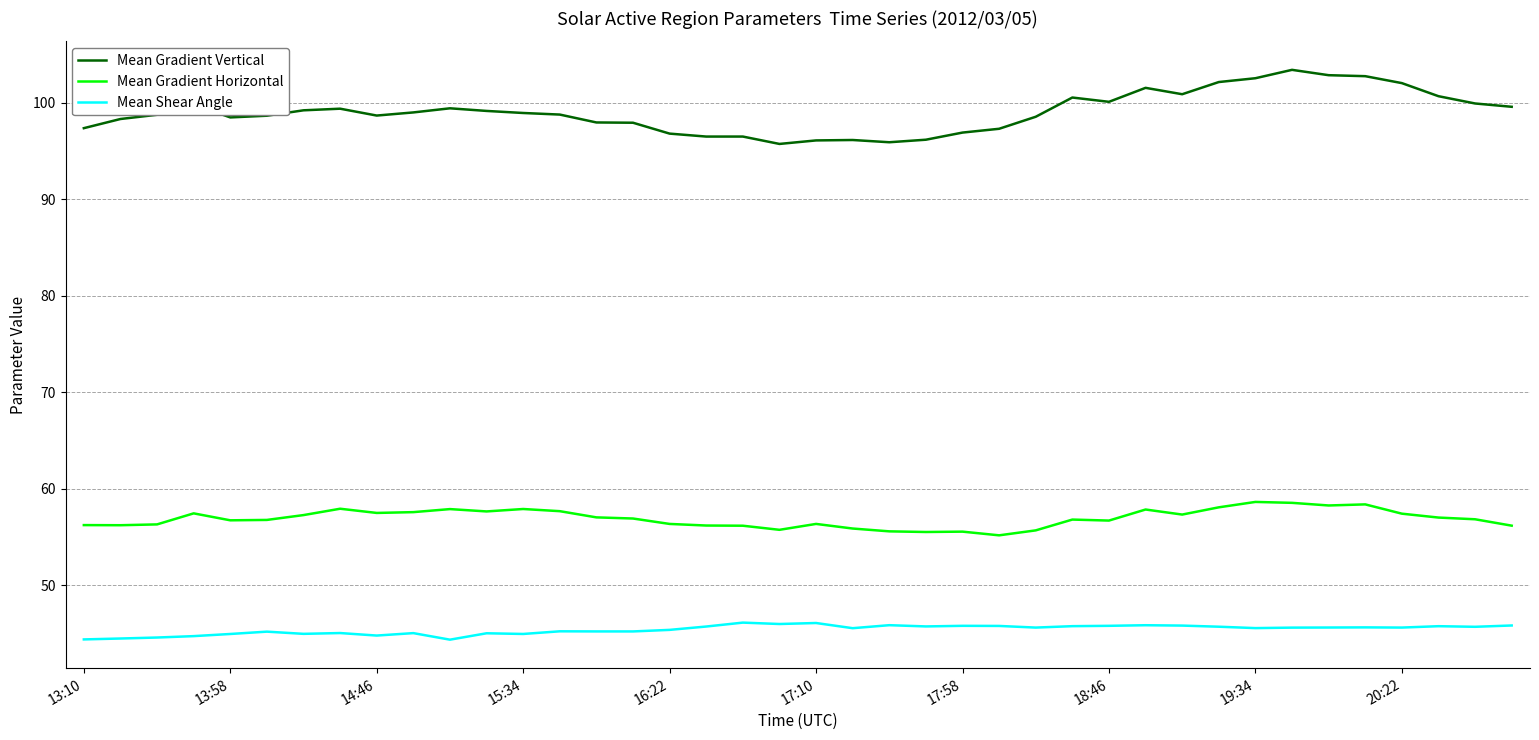

True or false: Mean Gradient Vertical and Mean Shear Angle intersect in this chart.

False